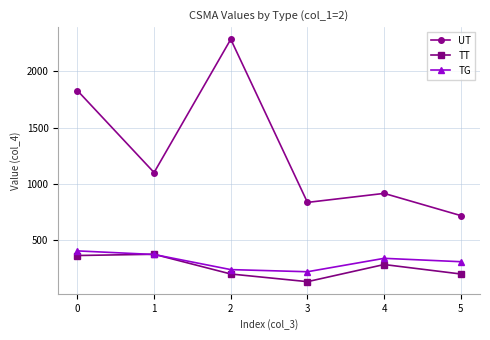

Reading left to right, transcribe all the data shown in this chart.

UT: 0=1829	1=1102	2=2284	3=837	4=917	5=720
TT: 0=366	1=377	2=202	3=134	4=286	5=202
TG: 0=407	1=375	2=241	3=222	4=341	5=311